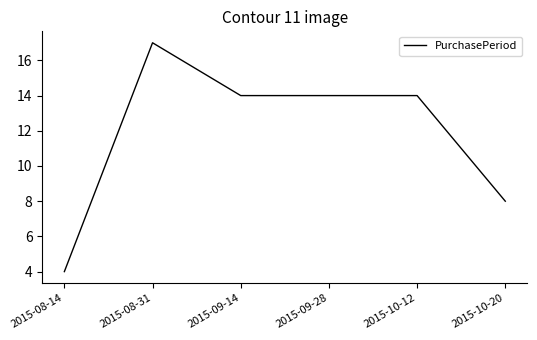

Which label corresponds to the smallest value in the chart?

2015-08-14